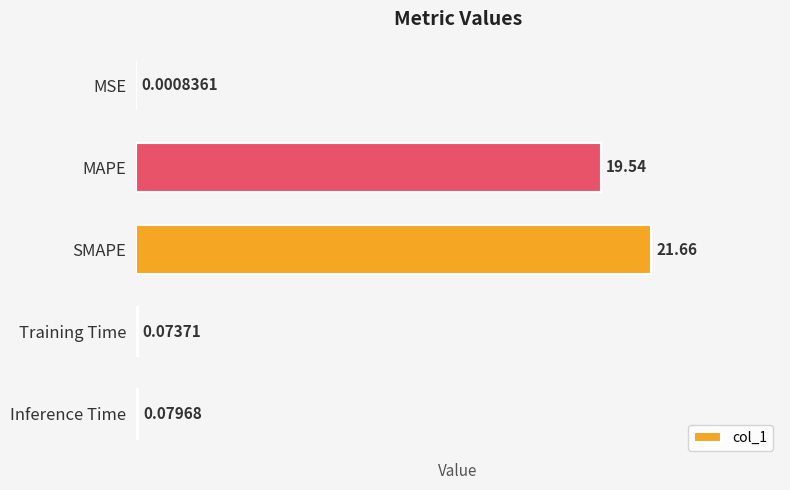

What is the change in value from SMAPE to Inference Time?

-21.6